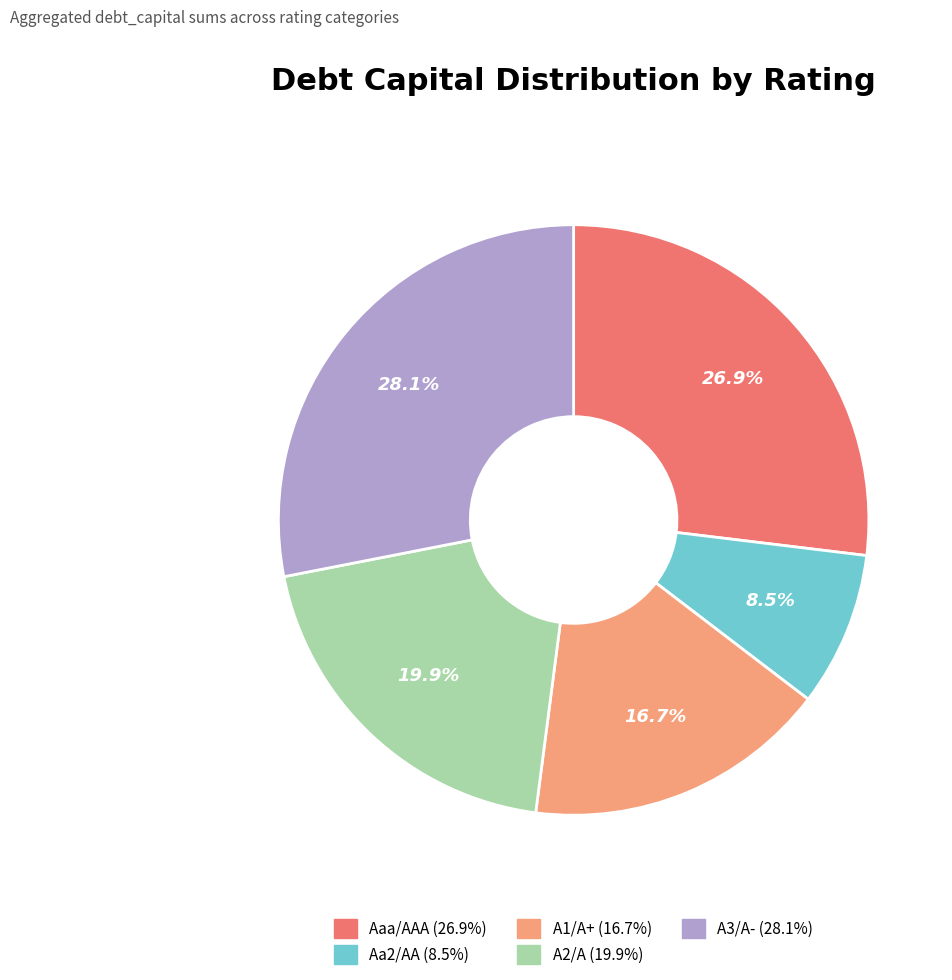

Do A1/A+ and A3/A- together represent more than half of the pie?

No